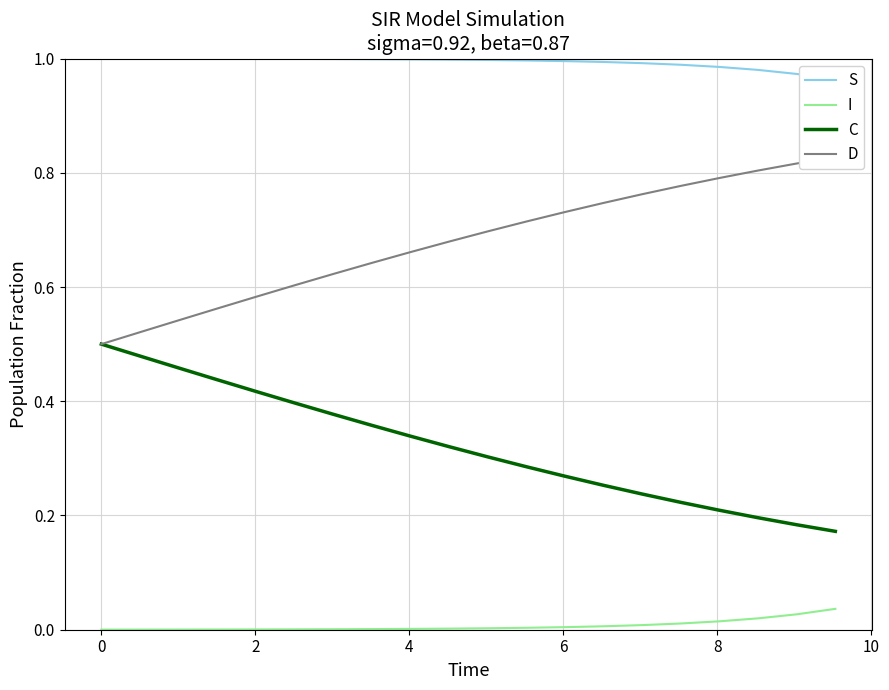

True or false: I and C cross at least once.

False